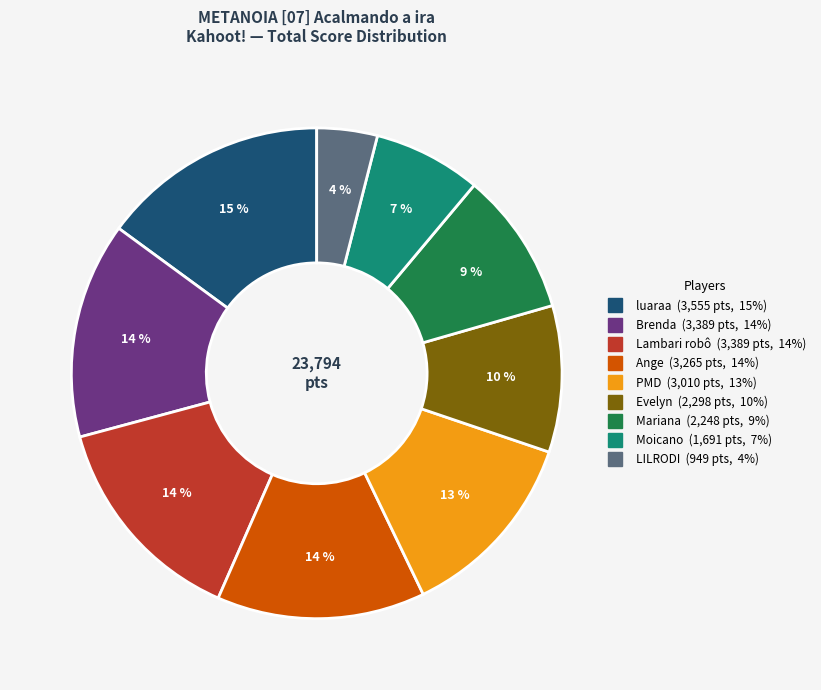

To the nearest percent, what portion does Ange represent?

14%